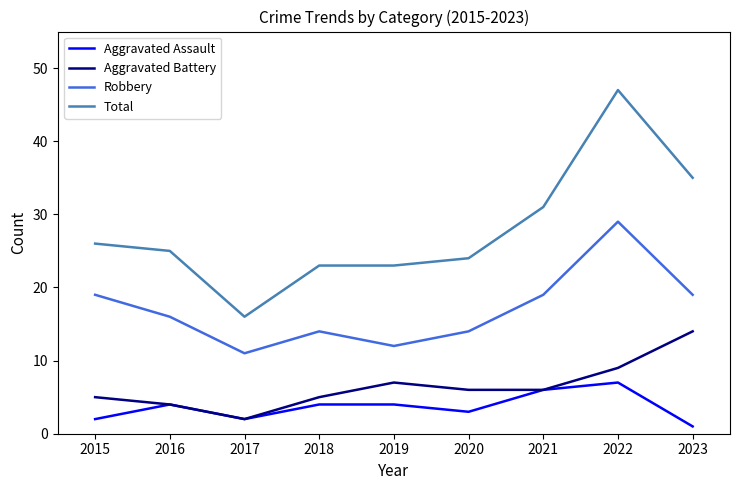

Is it true that Aggravated Battery equals 9 at 2019?

False